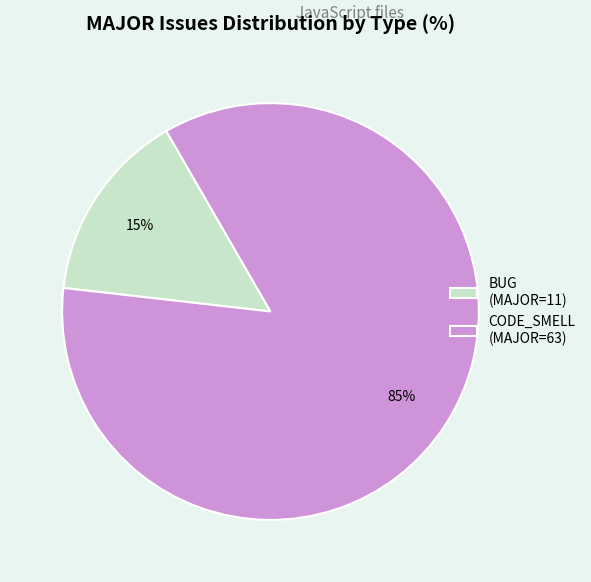

Which slice represents more than half of the pie?

CODE_SMELL